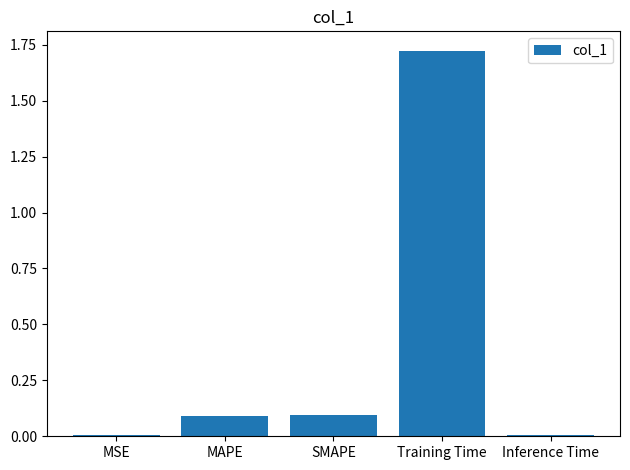

The chart shows a value of 0.0 at Inference Time. True or false?

True